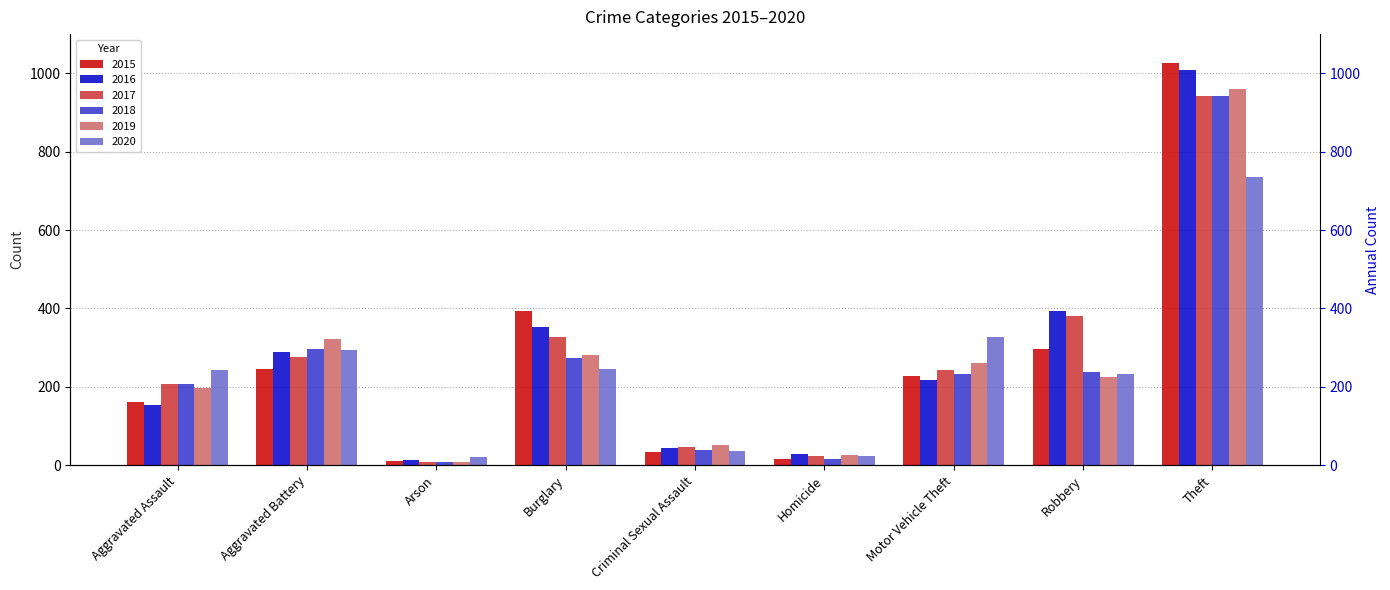

Reading right to left, transcribe all the data shown in this chart.

2015: Theft=1027	Robbery=297	Motor Vehicle Theft=228	Homicide=17	Criminal Sexual Assault=34	Burglary=393	Arson=11	Aggravated Battery=246	Aggravated Assault=160
2016: Theft=1009	Robbery=394	Motor Vehicle Theft=218	Homicide=29	Criminal Sexual Assault=43	Burglary=352	Arson=13	Aggravated Battery=288	Aggravated Assault=154
2017: Theft=941	Robbery=381	Motor Vehicle Theft=243	Homicide=24	Criminal Sexual Assault=47	Burglary=327	Arson=9	Aggravated Battery=277	Aggravated Assault=207
2018: Theft=941	Robbery=237	Motor Vehicle Theft=232	Homicide=15	Criminal Sexual Assault=40	Burglary=273	Arson=9	Aggravated Battery=297	Aggravated Assault=206
2019: Theft=959	Robbery=224	Motor Vehicle Theft=260	Homicide=27	Criminal Sexual Assault=51	Burglary=281	Arson=8	Aggravated Battery=321	Aggravated Assault=197
2020: Theft=736	Robbery=233	Motor Vehicle Theft=328	Homicide=24	Criminal Sexual Assault=36	Burglary=245	Arson=20	Aggravated Battery=294	Aggravated Assault=242